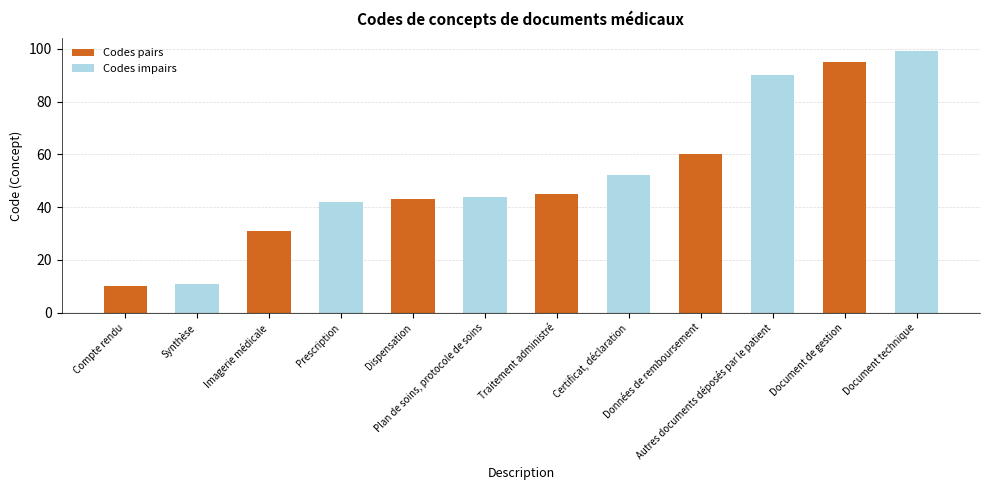

At how many categories does at least one series exceed 72?

2